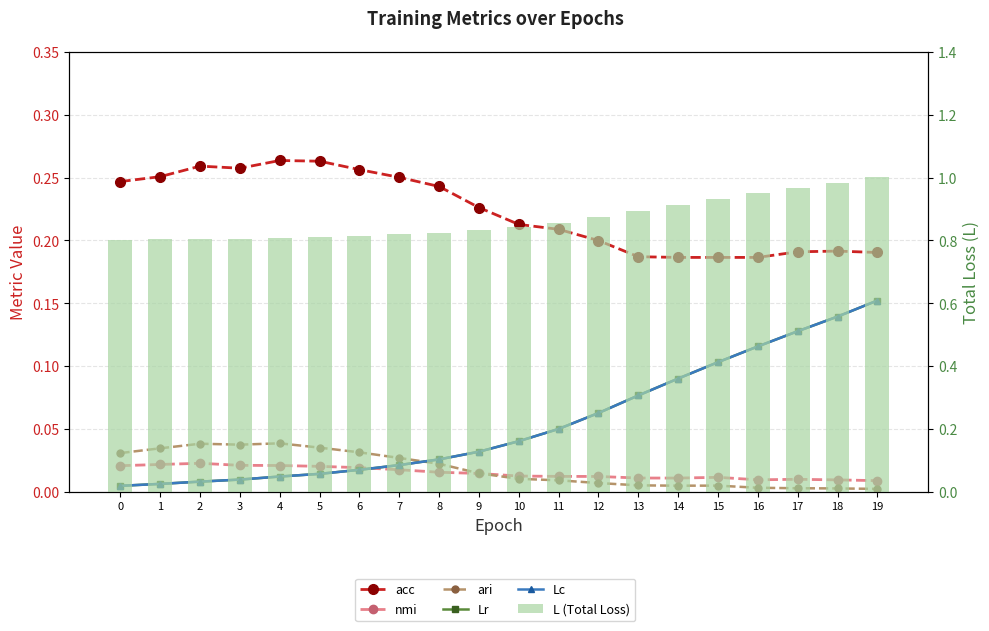

Which series has the largest range (max minus min)?

L (Total Loss)